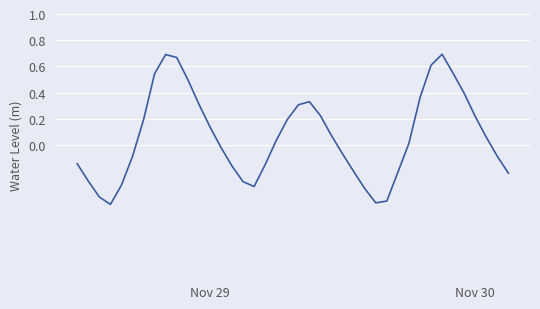

What is the difference between the maximum and minimum values?

1.1